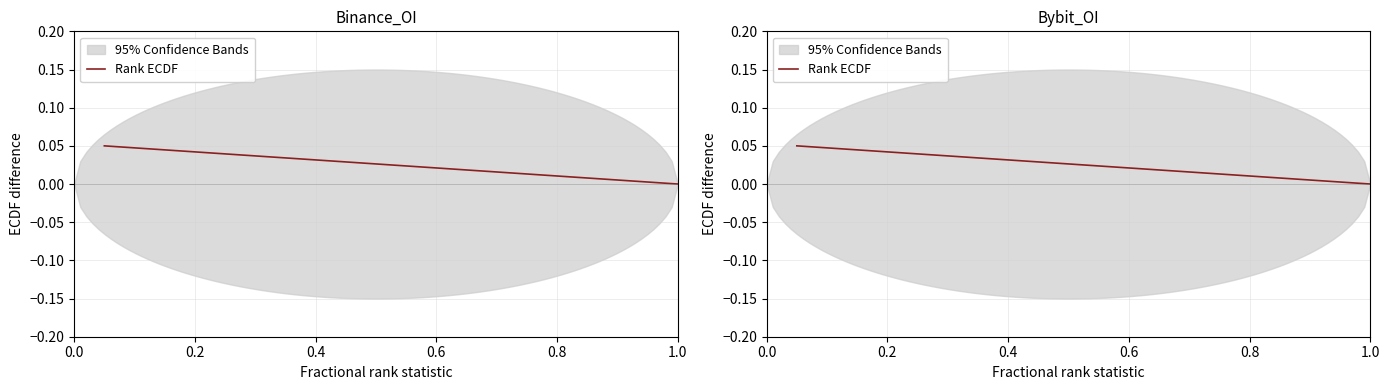

Is it true that the value at 1.0 is 0.0?

True